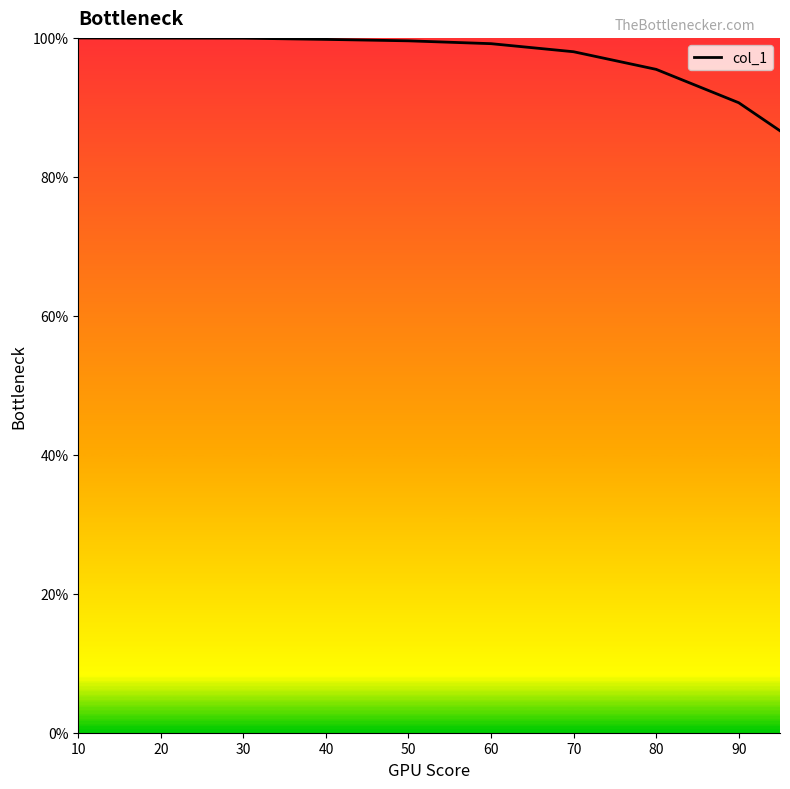

What is the difference between the values at 80 and 20?

4.5